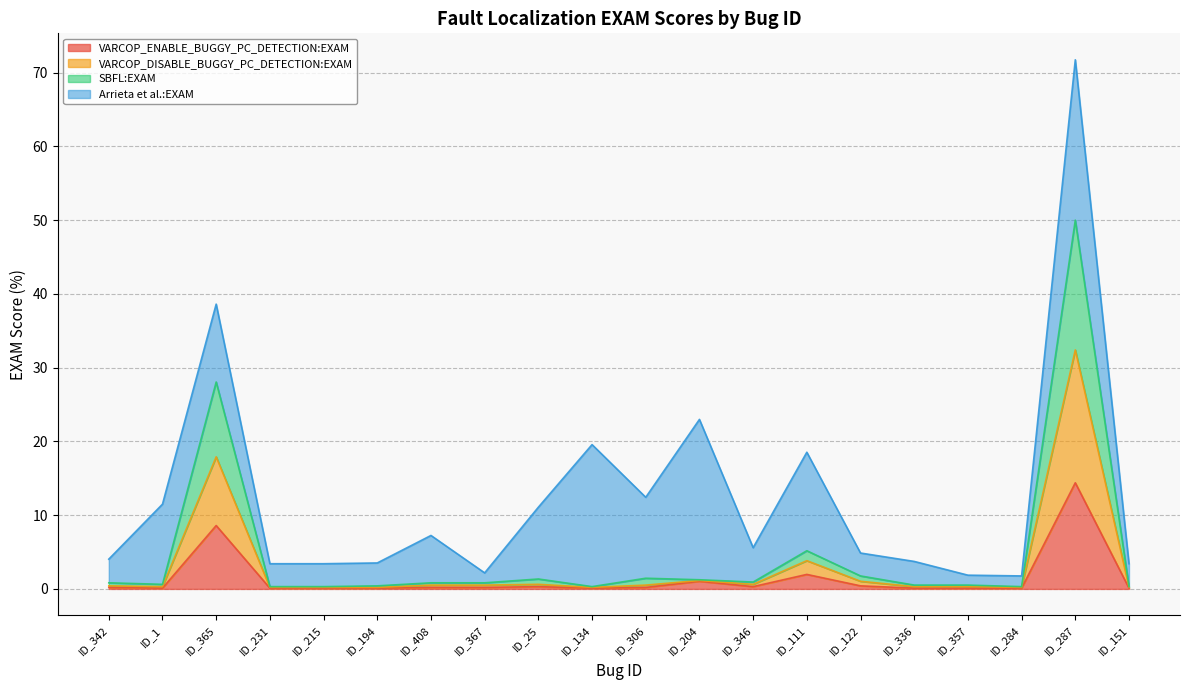

At which label does VARCOP_DISABLE_BUGGY_PC_DETECTION:EXAM reach its peak?

ID_287